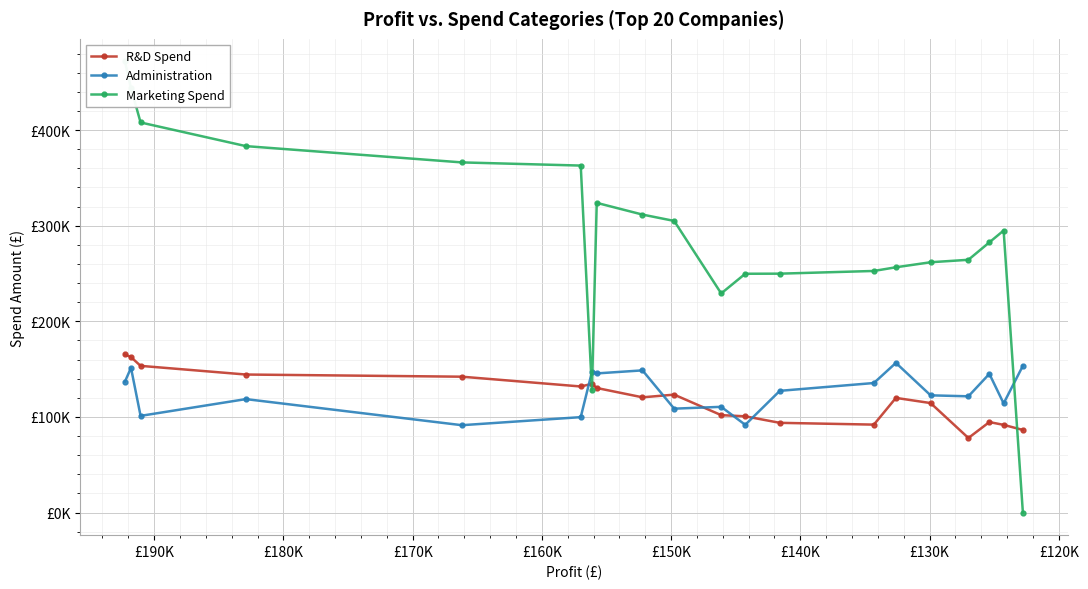

Which series ends up on top after the final intersection of Administration and Marketing Spend?

Administration